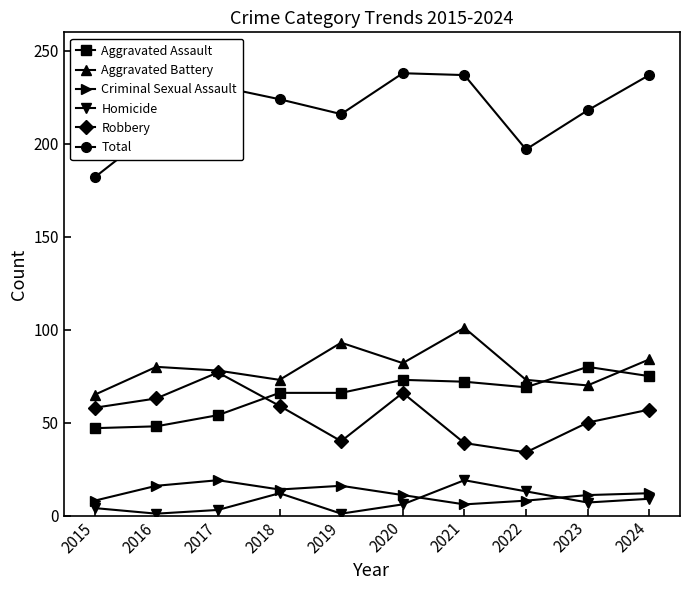

What is the minimum value for Criminal Sexual Assault?

6